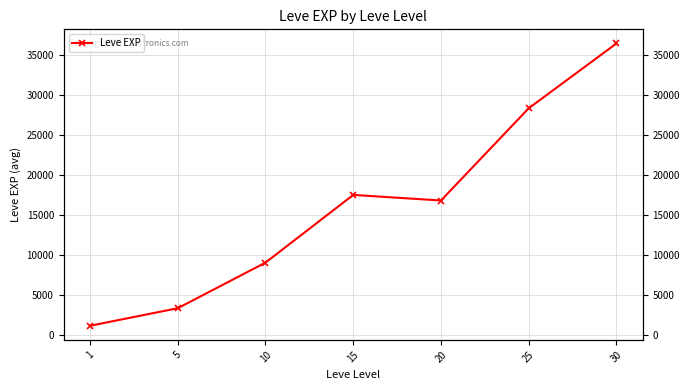

What is the difference between the maximum and minimum values?

35279.2